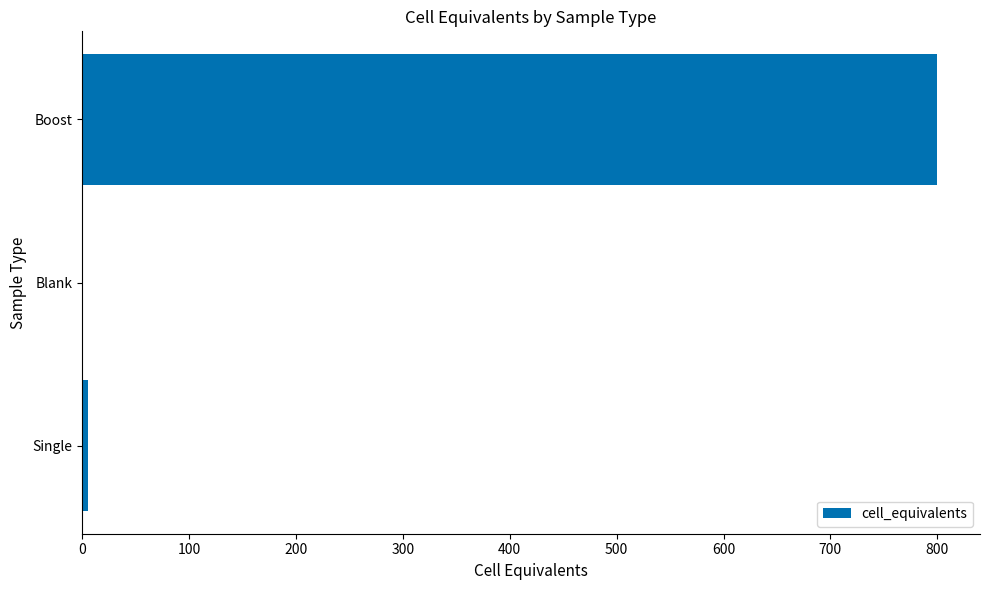

At which category does the chart reach its peak across all series?

Boost